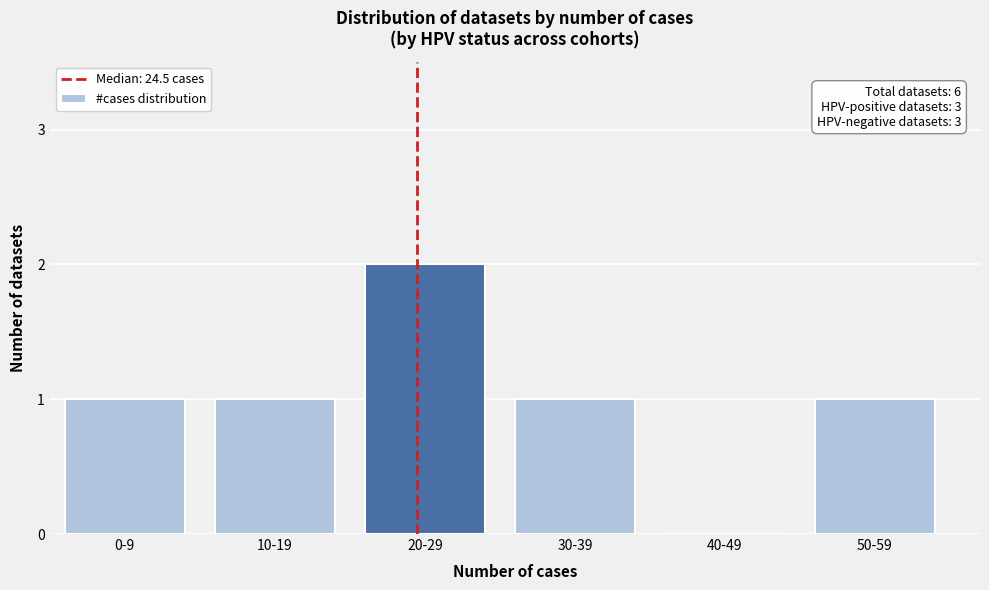

Reading left to right, what are all the values shown in this chart?

0-9=1	10-19=1	20-29=2	30-39=1	40-49=0	50-59=1